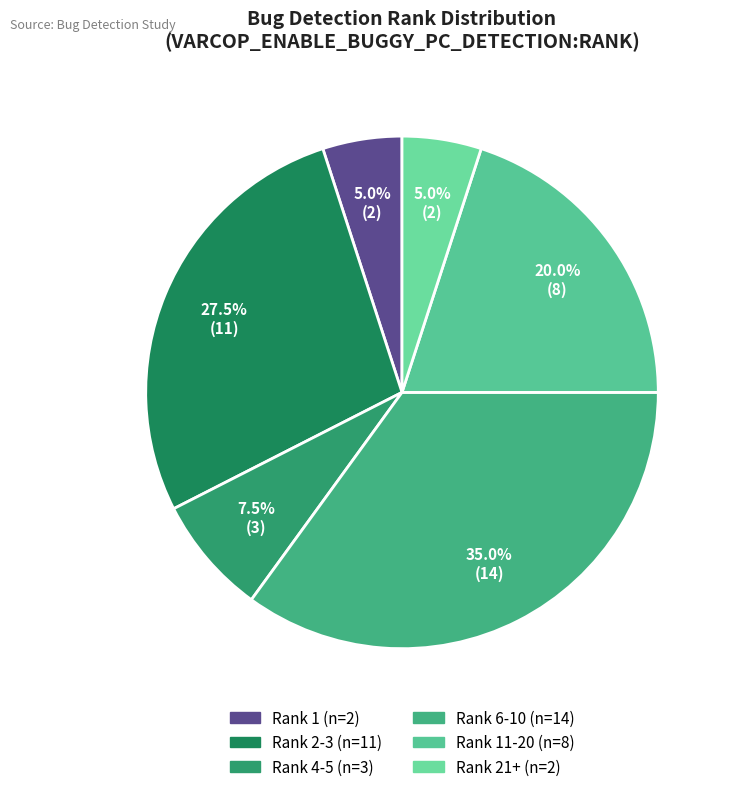

What is the smallest slice in the pie chart?

1